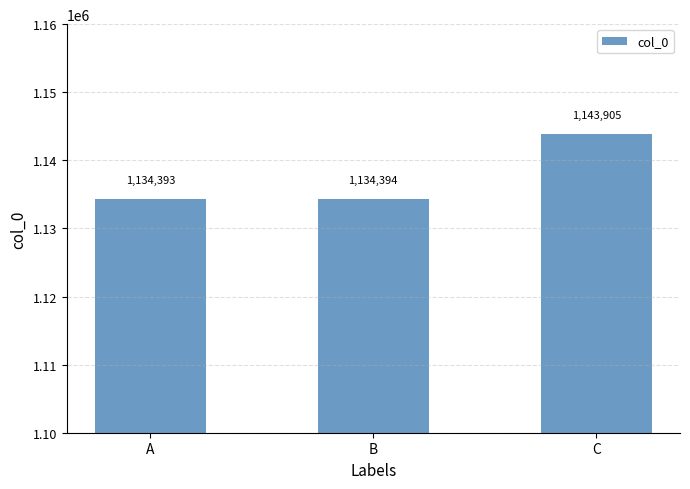

List the labels in order of value, largest first.

C, B, A